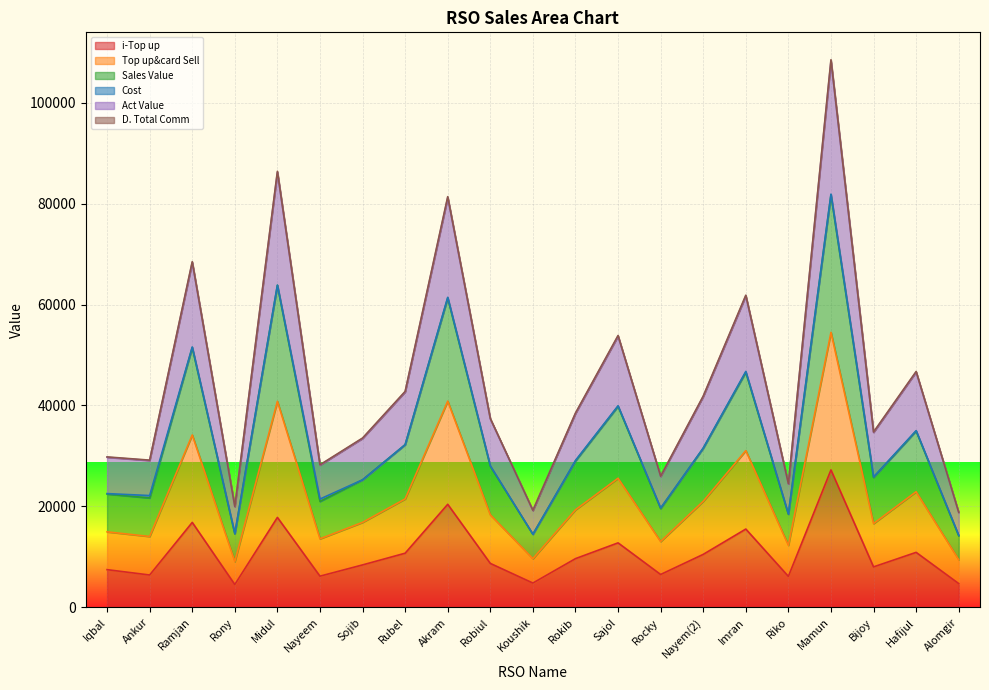

What is the value of the i-Top up point at the 4th from the left?

4546.0